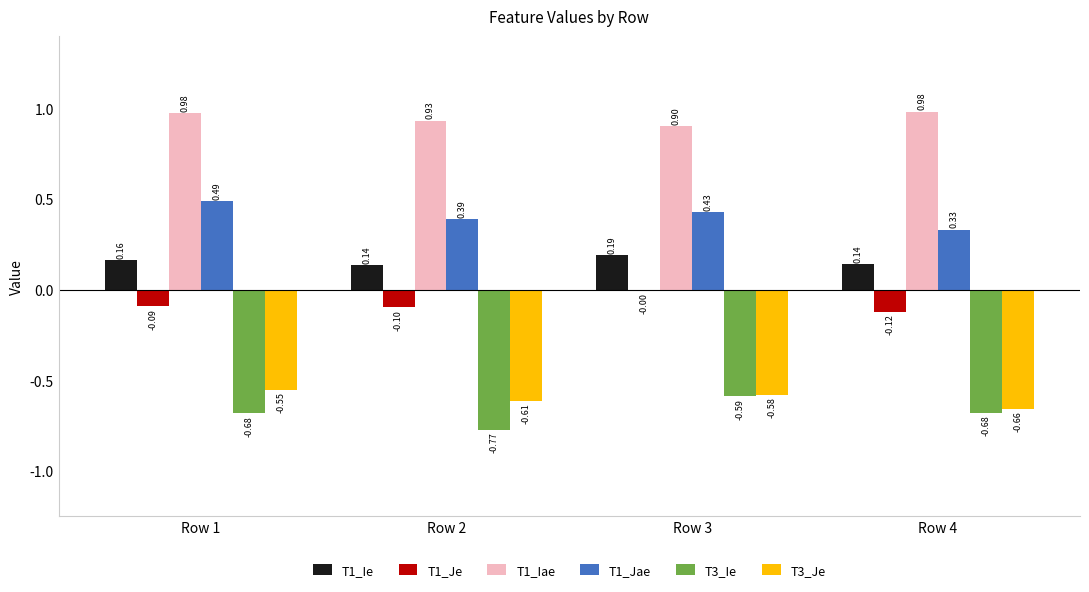

What is the sum of the T3_Je values at Row 1 and Row 3?

-1.1